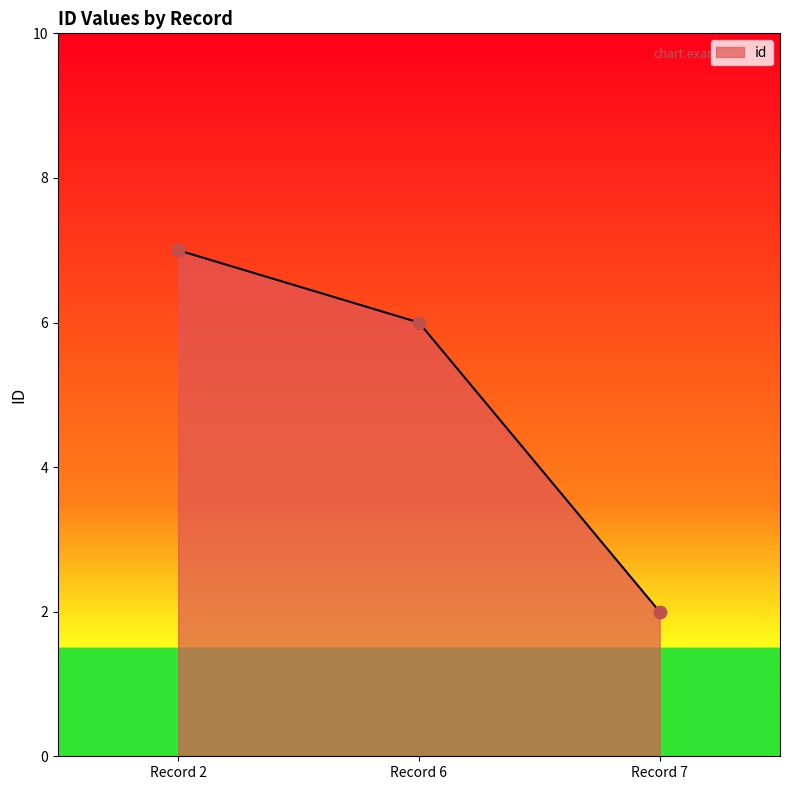

What is the change in value from Record 6 to Record 7?

-4